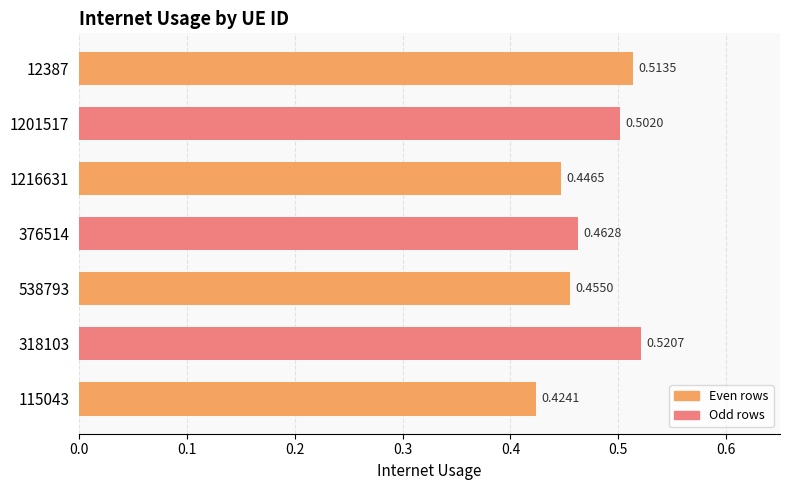

What is the sum of the values at 1216631 and 12387?

1.0